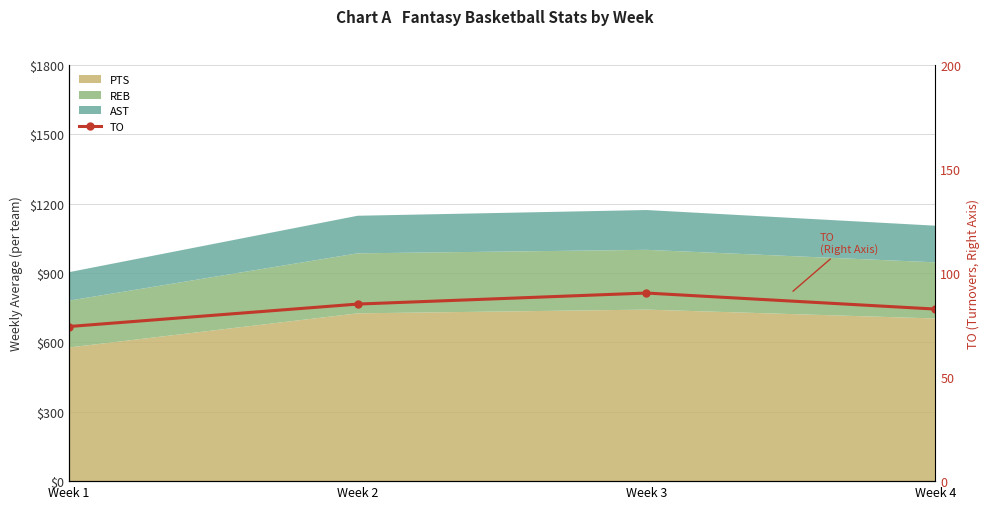

Where is the data nearest to the value 82?

Week 4